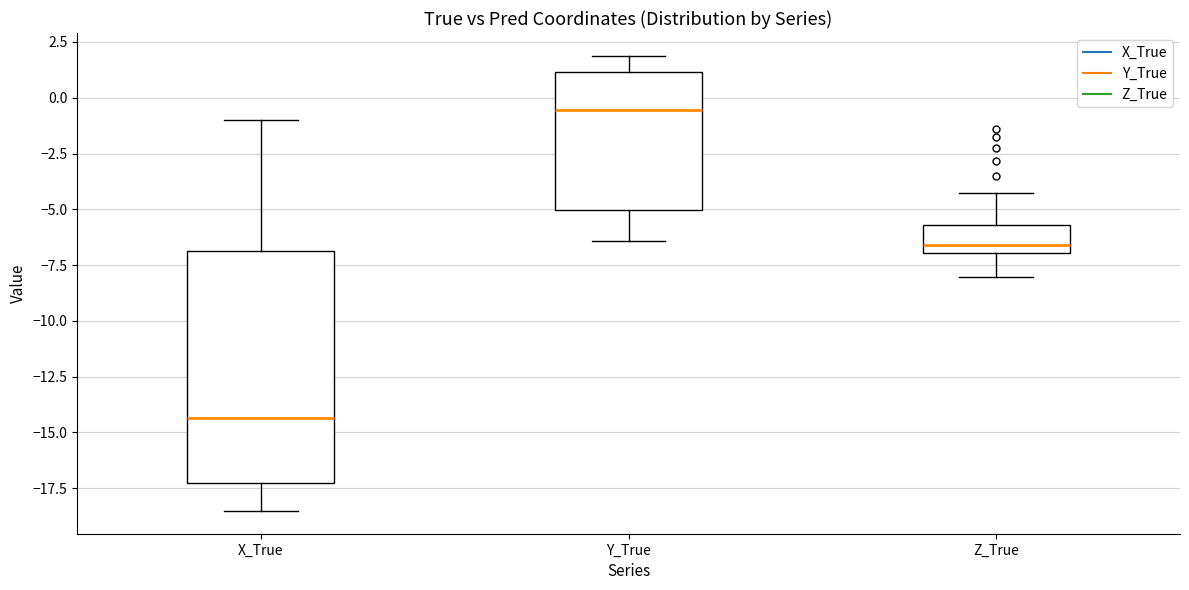

Reading left to right, transcribe this box plot: for each box, give where its median line is, the range the box spans, and where its two whiskers end, as read against the y-axis. The values are not printed on the chart, so give them approximately, as read against the axis.

X_True: median -14.5, box -17.5 to -7.0, whiskers -18.5 to -1.0
Y_True: median -0.5, box -5.0 to 1.0, whiskers -6.5 to 2.0
Z_True: median -6.5, box -7.0 to -5.5, whiskers -8.0 to -4.0